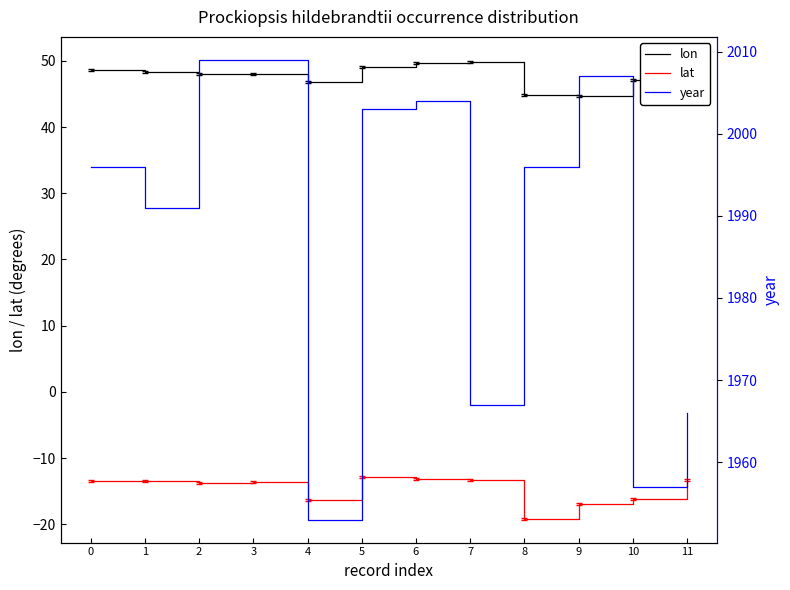

At 7, list the series in order from smallest to largest.

lat, lon, year